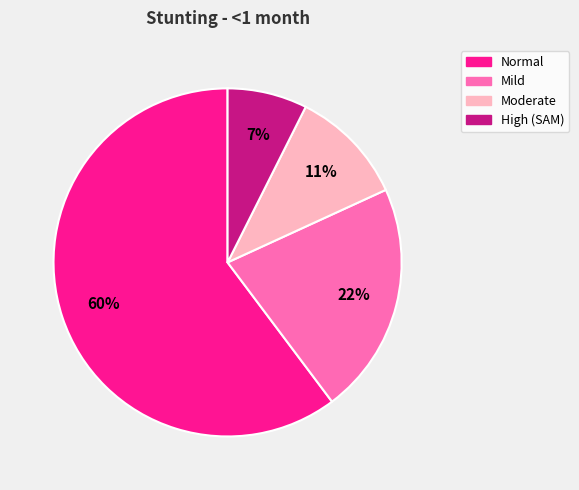

To the nearest percent, what is the average slice percentage?

25%